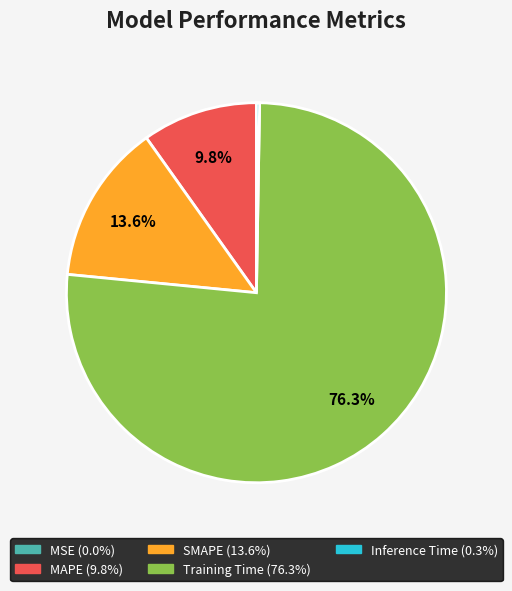

Between Training Time and MAPE, which is larger?

Training Time